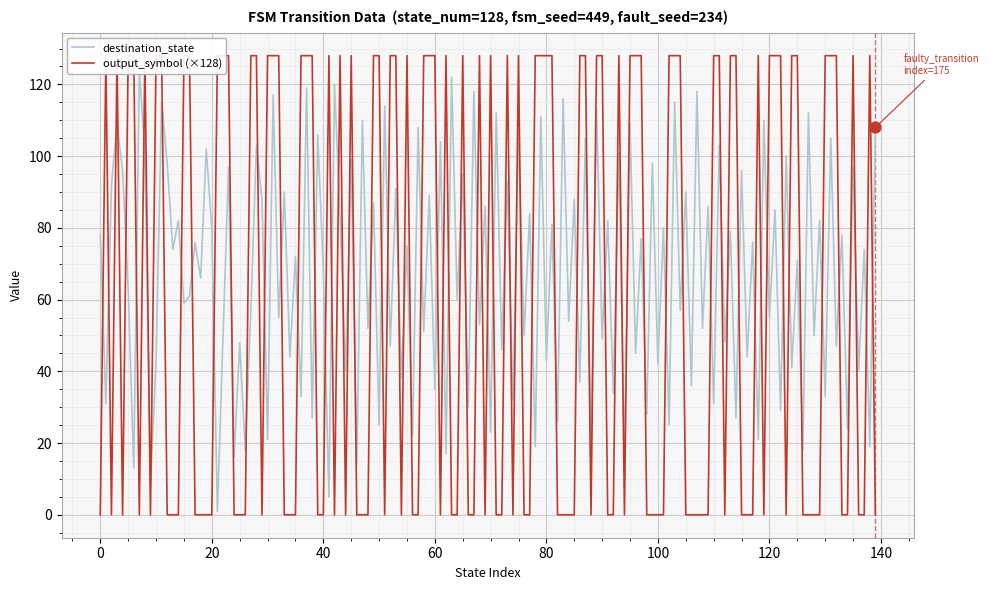

Which series has the largest total across all categories?

destination_state